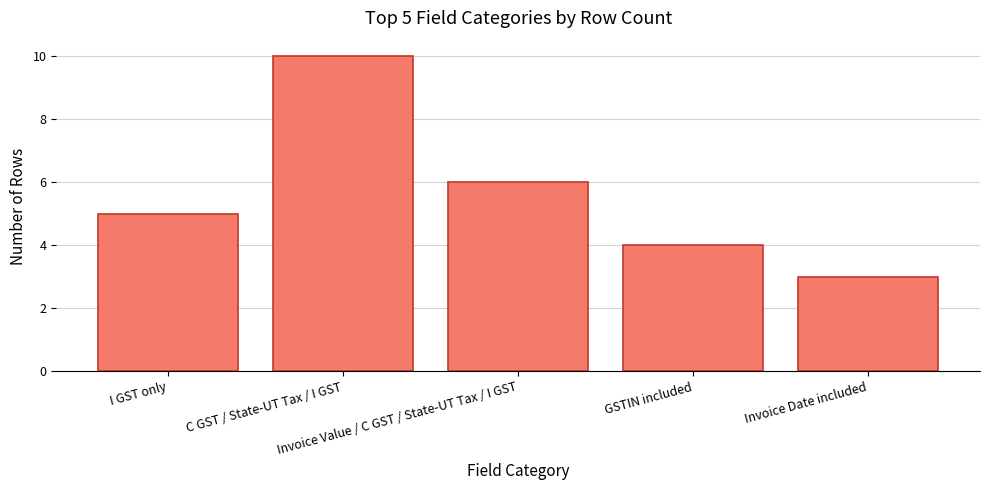

List the labels in order of value, largest first.

C GST / State-UT Tax / I GST, Invoice Value / C GST / State-UT Tax / I GST, I GST only, GSTIN included, Invoice Date included